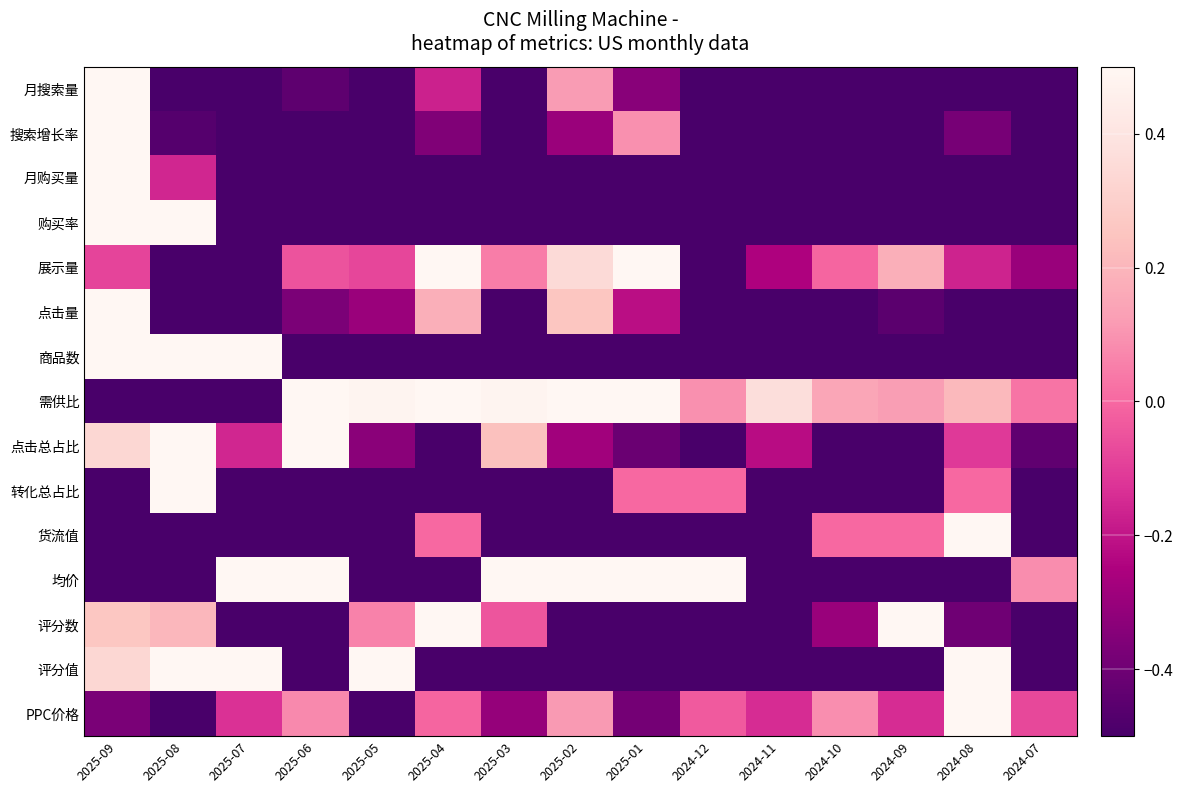

Reading left to right, list all the values displayed in this chart.

月搜索量: 2025-09=1.0	2025-08=-0.8	2025-07=-0.9	2025-06=-0.4	2025-05=-0.5	2025-04=-0.2	2025-03=-0.5	2025-02=0.1	2025-01=-0.3	2024-12=-1.0	2024-11=-0.7	2024-10=-0.8	2024-09=-0.7	2024-08=-0.8	2024-07=-1.0
搜索增长率: 2025-09=1.0	2025-08=-0.5	2025-07=-1.0	2025-06=-0.6	2025-05=-0.9	2025-04=-0.4	2025-03=-1.0	2025-02=-0.3	2025-01=0.1	2024-12=-0.9	2024-11=-0.5	2024-10=-0.7	2024-09=-0.6	2024-08=-0.4	2024-07=-0.8
月购买量: 2025-09=1.0	2025-08=-0.2	2025-07=-0.8	2025-06=-0.7	2025-05=-0.8	2025-04=-0.7	2025-03=-0.9	2025-02=-0.9	2025-01=-0.9	2024-12=-1.0	2024-11=-1.0	2024-10=-1.0	2024-09=-1.0	2024-08=-1.0	2024-07=-1.0
购买率: 2025-09=1.0	2025-08=1.0	2025-07=-0.6	2025-06=-0.6	2025-05=-0.6	2025-04=-0.6	2025-03=-1.0	2025-02=-1.0	2025-01=-1.0	2024-12=-1.0	2024-11=-1.0	2024-10=-1.0	2024-09=-1.0	2024-08=-1.0	2024-07=-1.0
展示量: 2025-09=-0.1	2025-08=-1.0	2025-07=-0.5	2025-06=-0.0	2025-05=-0.1	2025-04=1.0	2025-03=0.0	2025-02=0.3	2025-01=0.7	2024-12=-0.6	2024-11=-0.2	2024-10=-0.0	2024-09=0.2	2024-08=-0.2	2024-07=-0.3
点击量: 2025-09=1.0	2025-08=-0.8	2025-07=-1.0	2025-06=-0.4	2025-05=-0.3	2025-04=0.2	2025-03=-0.6	2025-02=0.3	2025-01=-0.2	2024-12=-0.7	2024-11=-0.8	2024-10=-0.7	2024-09=-0.5	2024-08=-0.6	2024-07=-1.0
商品数: 2025-09=1.0	2025-08=0.8	2025-07=0.6	2025-06=-1.0	2025-05=-1.0	2025-04=-1.0	2025-03=-1.0	2025-02=-1.0	2025-01=-1.0	2024-12=-1.0	2024-11=-1.0	2024-10=-1.0	2024-09=-1.0	2024-08=-1.0	2024-07=-1.0
需供比: 2025-09=-0.9	2025-08=-1.0	2025-07=-1.0	2025-06=0.5	2025-05=0.5	2025-04=0.8	2025-03=0.5	2025-02=1.0	2025-01=0.6	2024-12=0.1	2024-11=0.4	2024-10=0.2	2024-09=0.1	2024-08=0.2	2024-07=0.0
点击总占比: 2025-09=0.3	2025-08=1.0	2025-07=-0.2	2025-06=0.6	2025-05=-0.3	2025-04=-0.7	2025-03=0.2	2025-02=-0.3	2025-01=-0.4	2024-12=-0.6	2024-11=-0.2	2024-10=-1.0	2024-09=-0.9	2024-08=-0.1	2024-07=-0.4
转化总占比: 2025-09=-1.0	2025-08=1.0	2025-07=-1.0	2025-06=-1.0	2025-05=-1.0	2025-04=-1.0	2025-03=-1.0	2025-02=-1.0	2025-01=0.0	2024-12=0.0	2024-11=-1.0	2024-10=-1.0	2024-09=-1.0	2024-08=0.0	2024-07=-1.0
货流值: 2025-09=-0.5	2025-08=-1.0	2025-07=-0.5	2025-06=-0.5	2025-05=-0.5	2025-04=0.0	2025-03=-1.0	2025-02=-0.5	2025-01=-1.0	2024-12=-0.5	2024-11=-0.5	2024-10=0.0	2024-09=0.0	2024-08=1.0	2024-07=-0.5
均价: 2025-09=-0.7	2025-08=-0.7	2025-07=0.7	2025-06=0.7	2025-05=-1.0	2025-04=-1.0	2025-03=0.7	2025-02=0.7	2025-01=1.0	2024-12=1.0	2024-11=-0.7	2024-10=-0.8	2024-09=-0.8	2024-08=-0.7	2024-07=0.1
评分数: 2025-09=0.3	2025-08=0.2	2025-07=-1.0	2025-06=-1.0	2025-05=0.1	2025-04=1.0	2025-03=-0.0	2025-02=-0.8	2025-01=-0.7	2024-12=-0.6	2024-11=-0.6	2024-10=-0.3	2024-09=0.6	2024-08=-0.4	2024-07=-0.9
评分值: 2025-09=0.3	2025-08=0.7	2025-07=0.7	2025-06=-1.0	2025-05=0.7	2025-04=-0.7	2025-03=-0.7	2025-02=-0.7	2025-01=-0.7	2024-12=-0.7	2024-11=-0.7	2024-10=-0.7	2024-09=-0.7	2024-08=1.0	2024-07=-0.7
PPC价格: 2025-09=-0.4	2025-08=-1.0	2025-07=-0.1	2025-06=0.1	2025-05=-0.6	2025-04=-0.0	2025-03=-0.3	2025-02=0.1	2025-01=-0.4	2024-12=-0.0	2024-11=-0.1	2024-10=0.1	2024-09=-0.1	2024-08=1.0	2024-07=-0.1